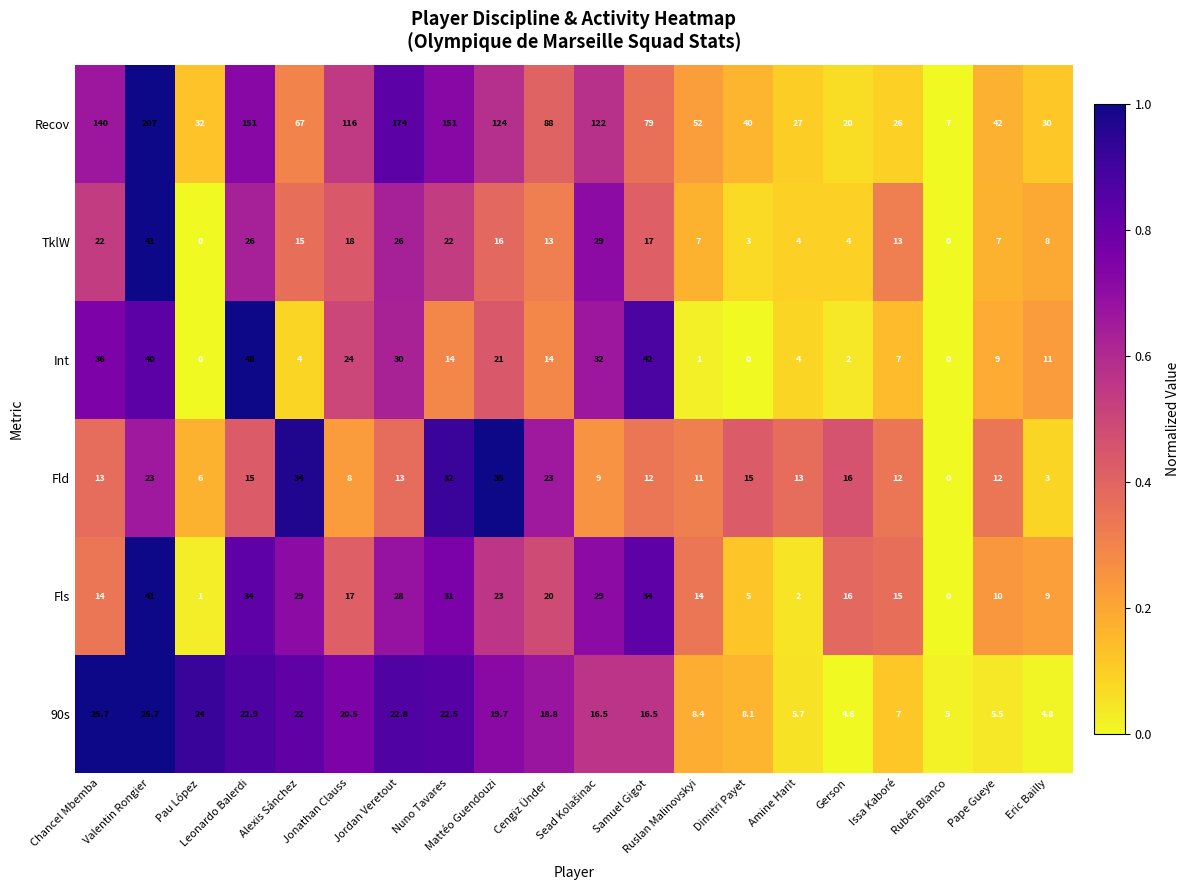

At how many categories does at least one series exceed 78?

10